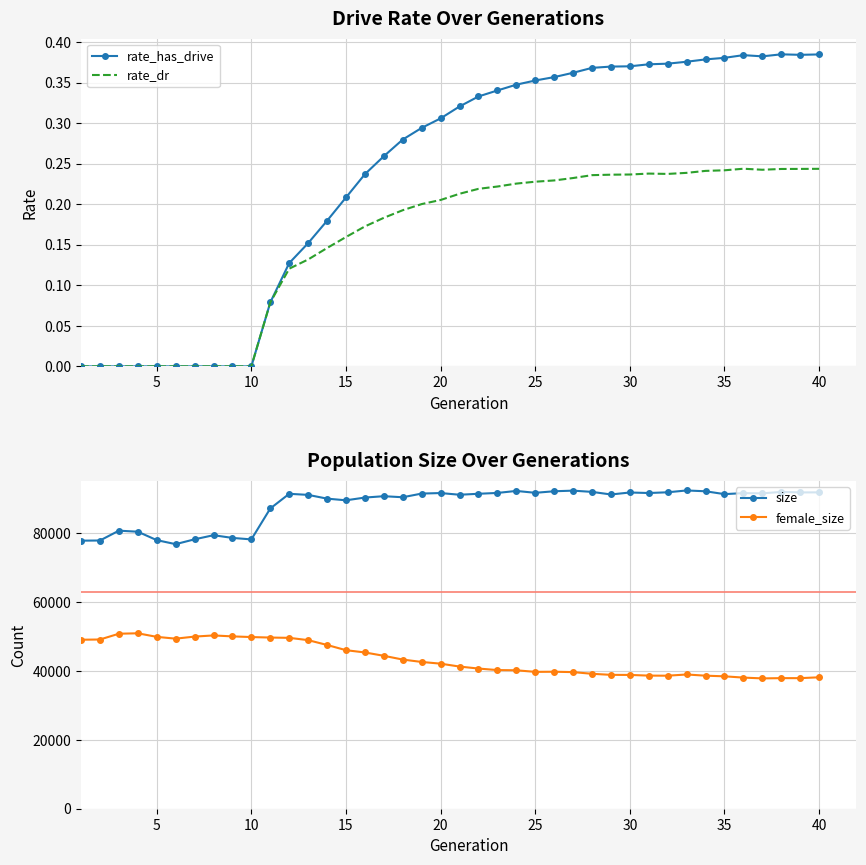

What is the greatest value displayed?

92458.0